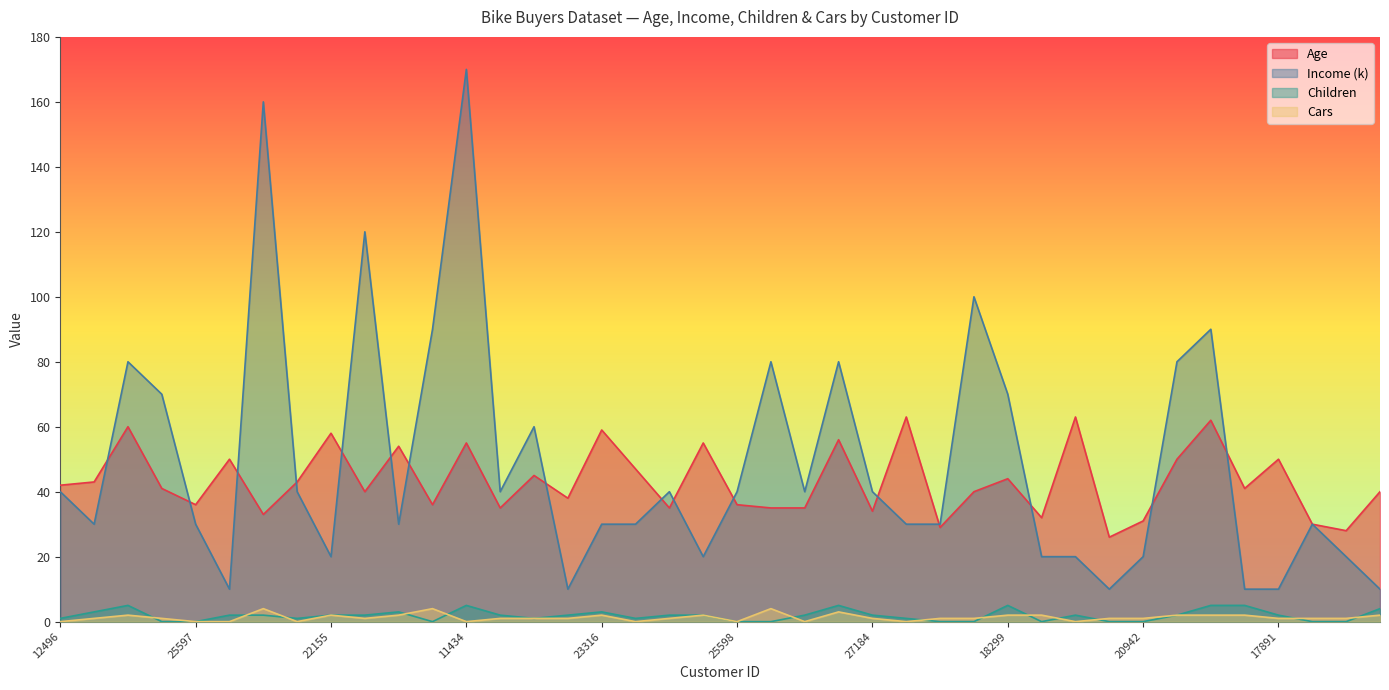

True or false: Age has a value of 50 at 13507.

True